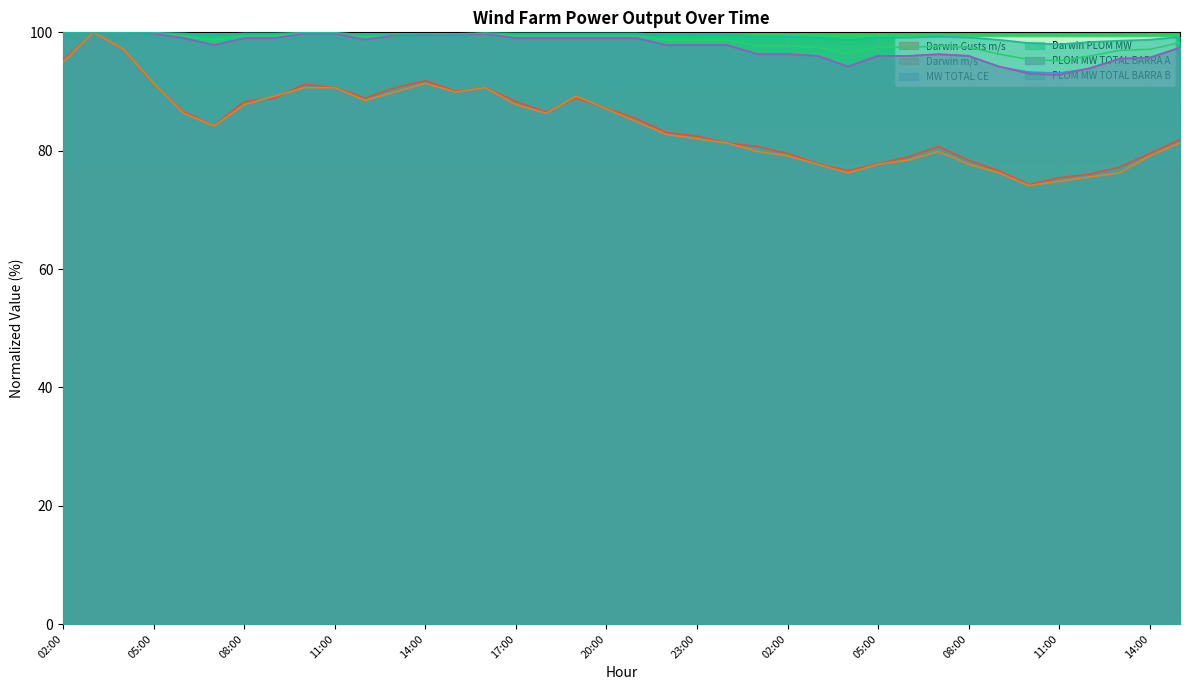

How many lines are shown in the chart?

6